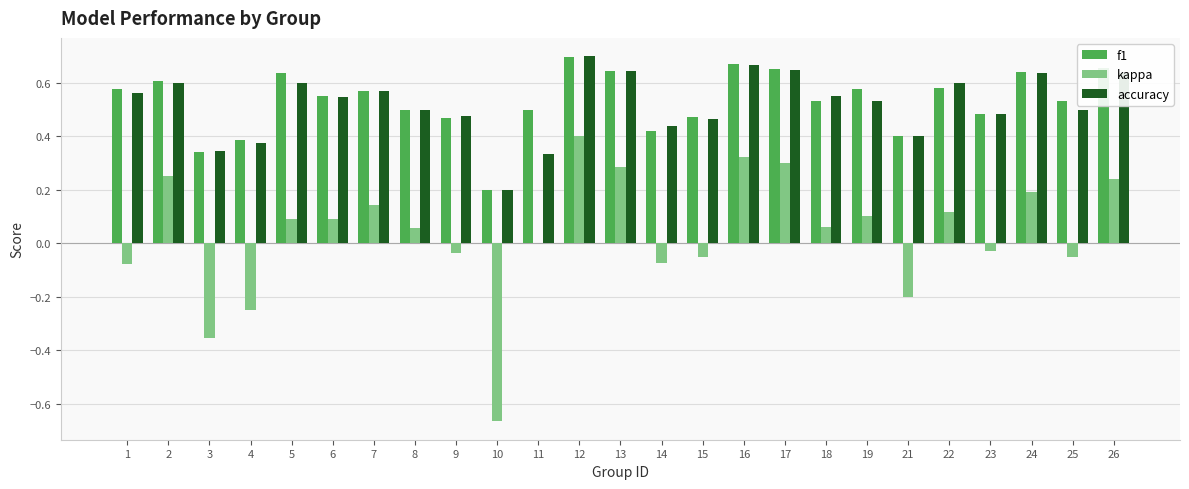

At which category is the sum across all series the highest?

12